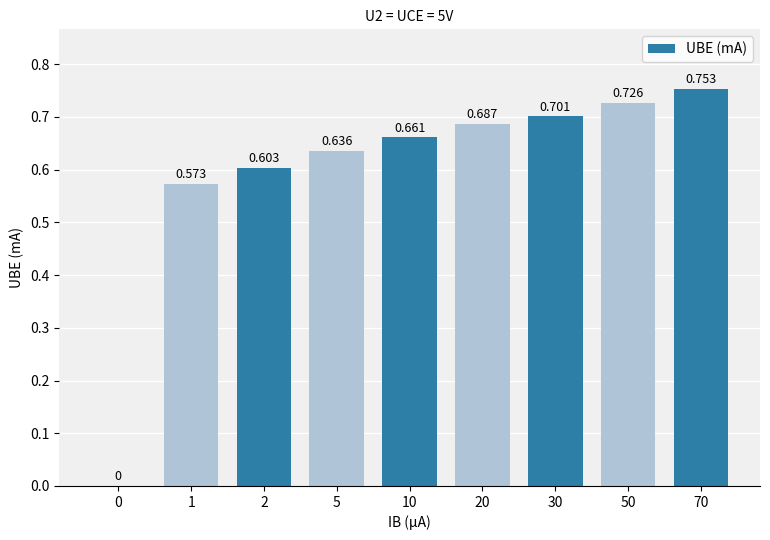

Which has a higher value, 70 or 20?

70